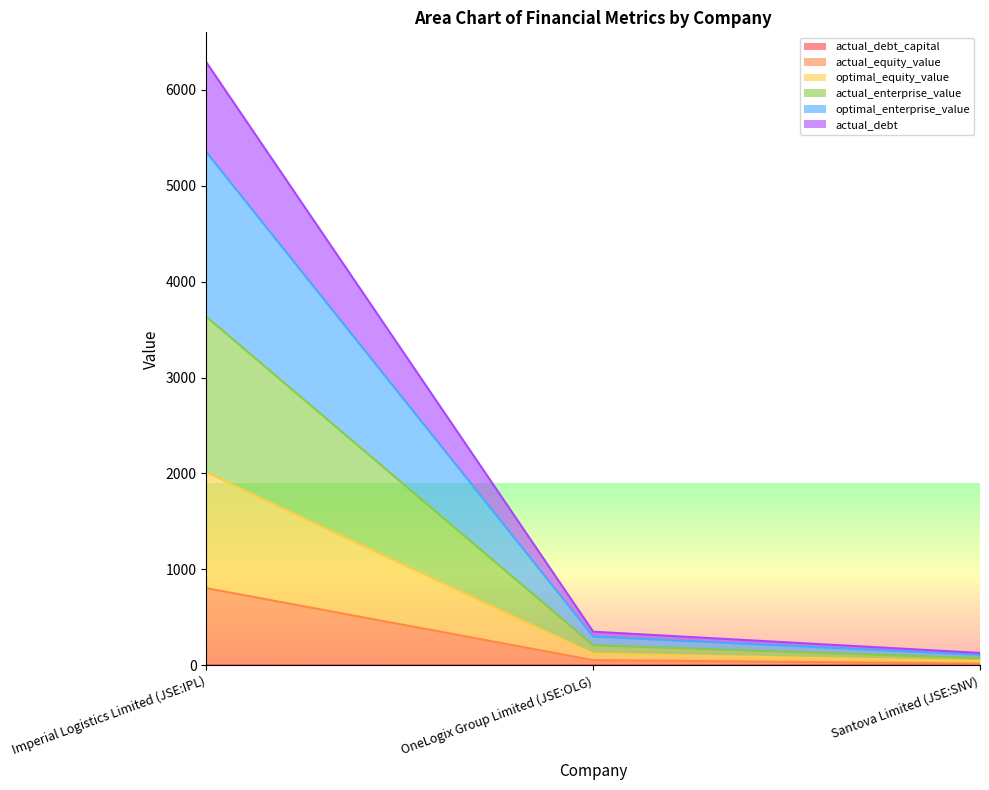

At which category is the sum across all series the highest?

Imperial Logistics Limited (JSE:IPL)